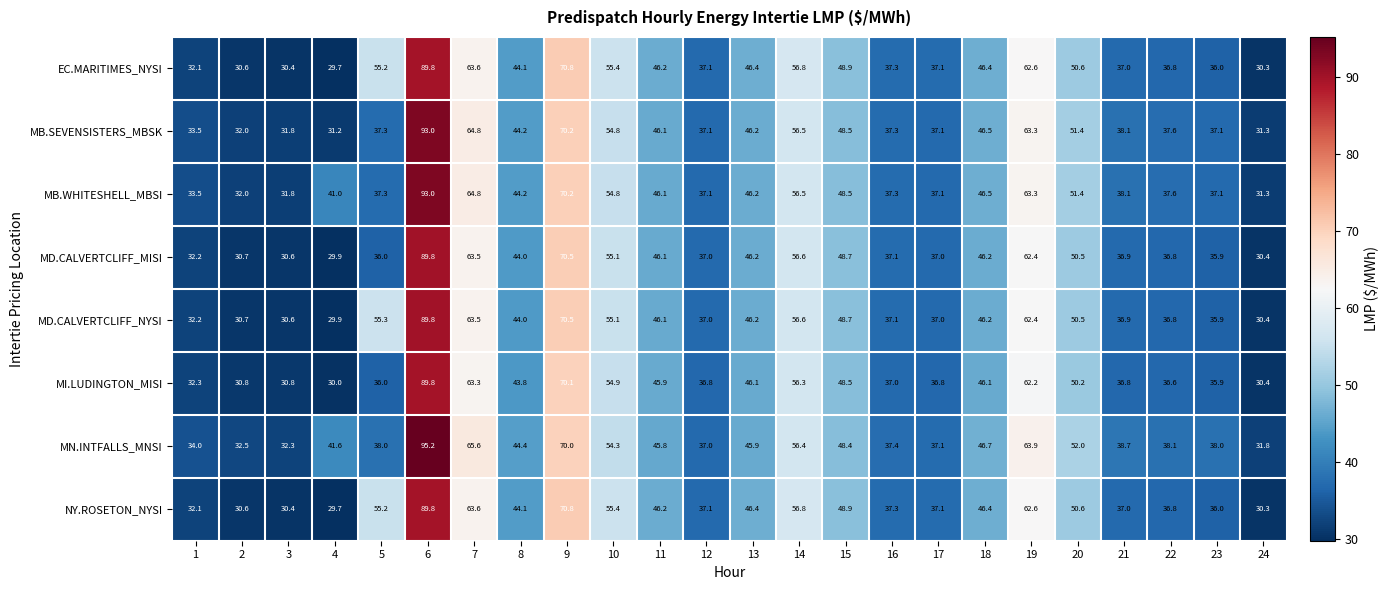

Where is NY.ROSETON_NYSI nearest to the value 59?

14